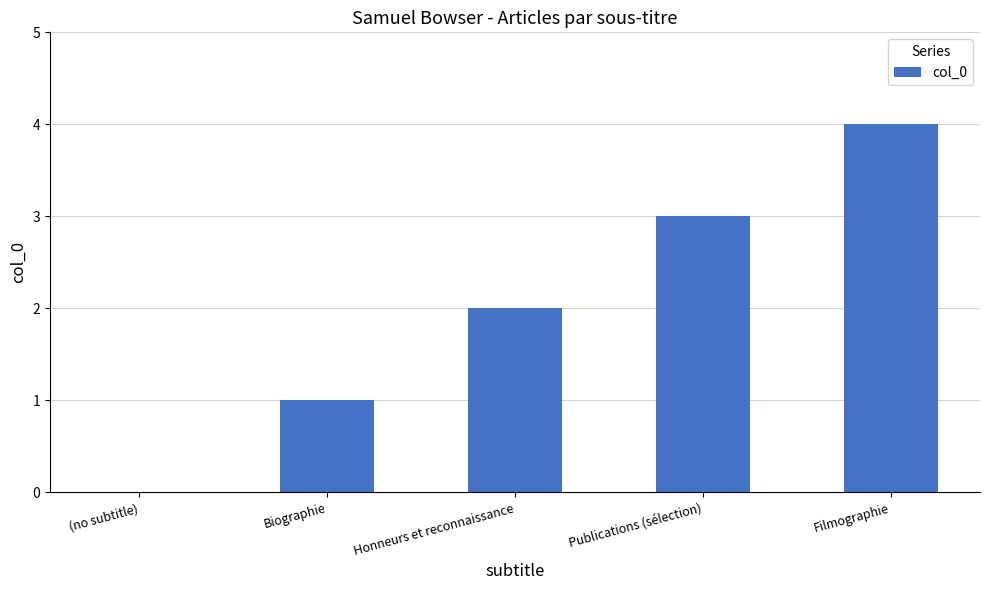

Count the number of categories in the chart.

5